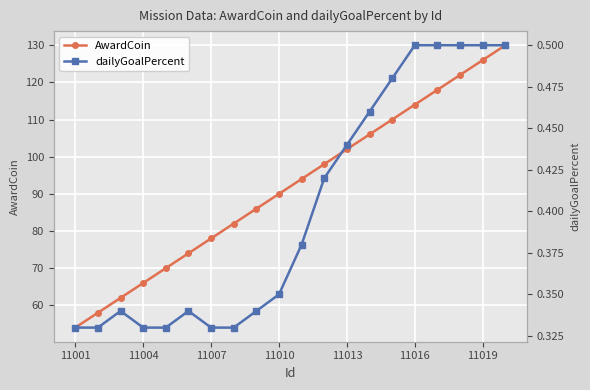

What is the total value across all series at 11019?

126.5